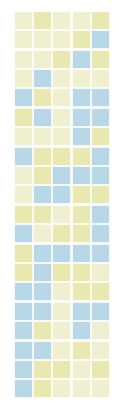

What is the average value of the 20 series?

58